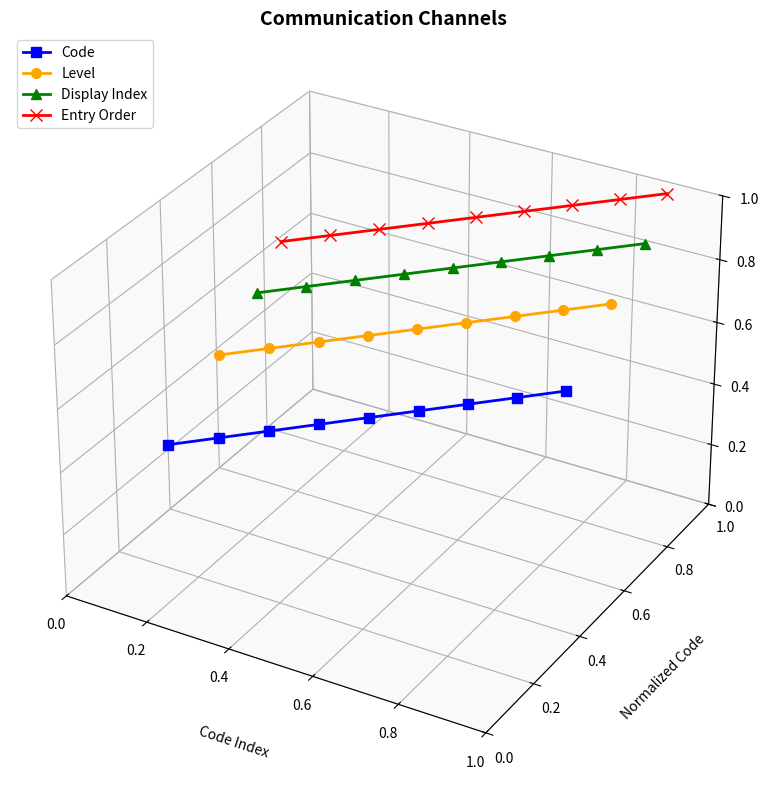

True or false: Level has a value of 0.0 at 0.8.

False